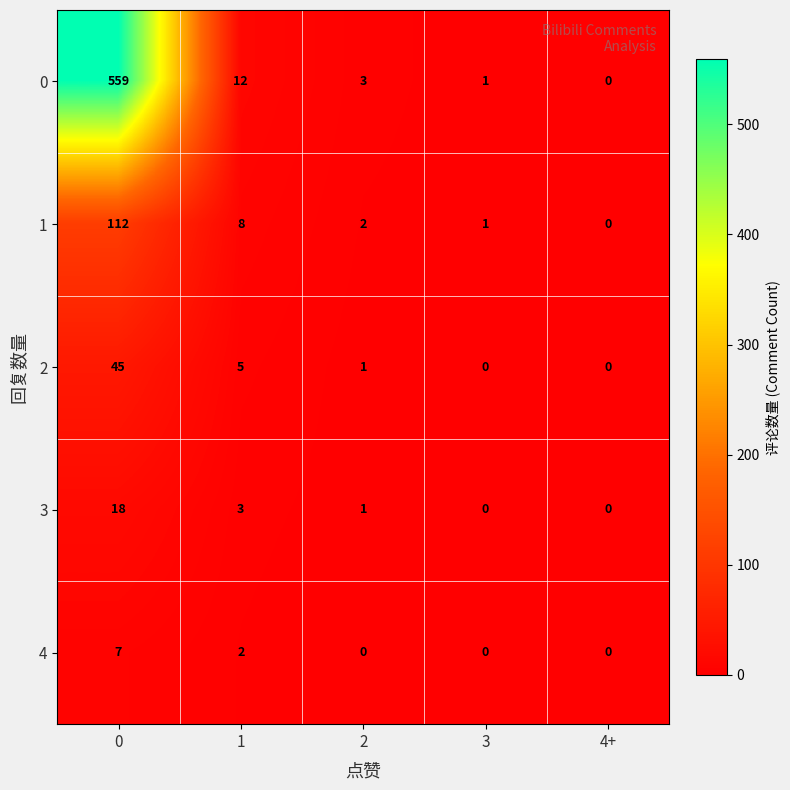

At how many categories does at least one series exceed 257?

1